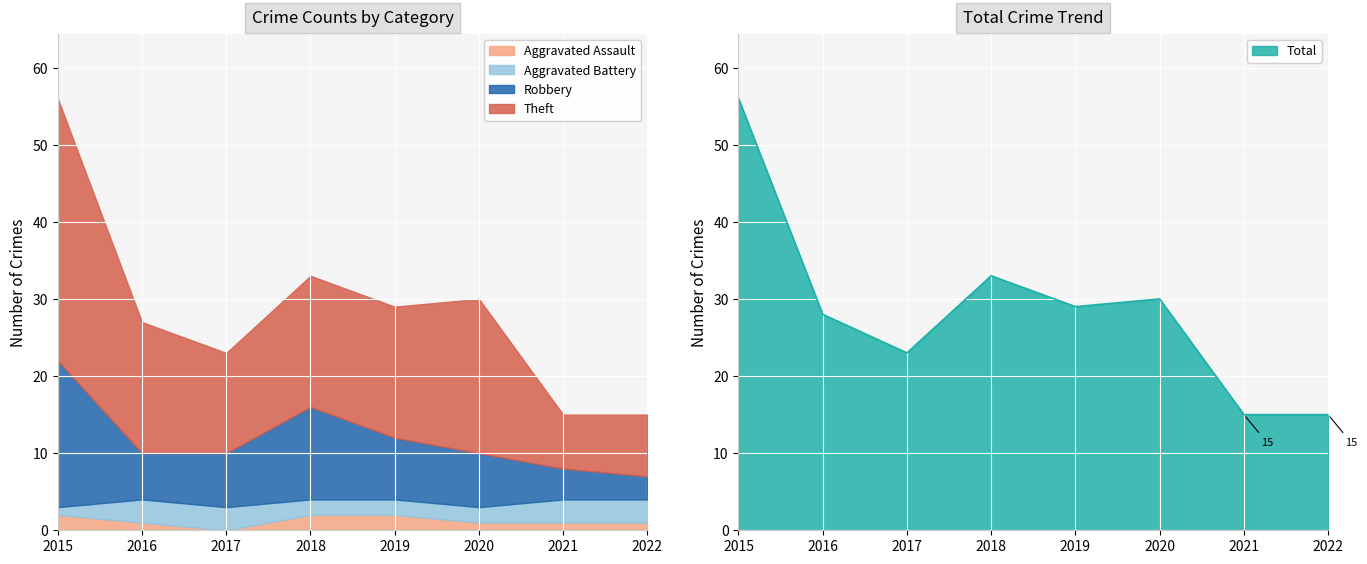

True or false: Total and Aggravated Battery cross at least once.

False